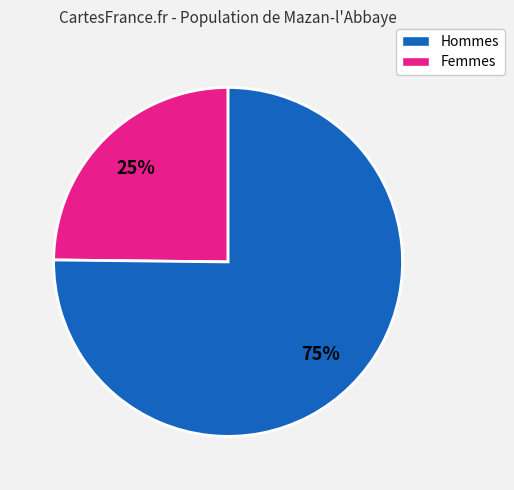

Does any single category account for the majority?

Yes